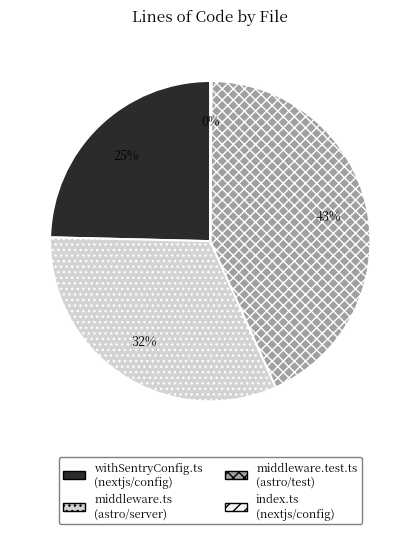

Is there any slice that represents more than half of the pie?

No